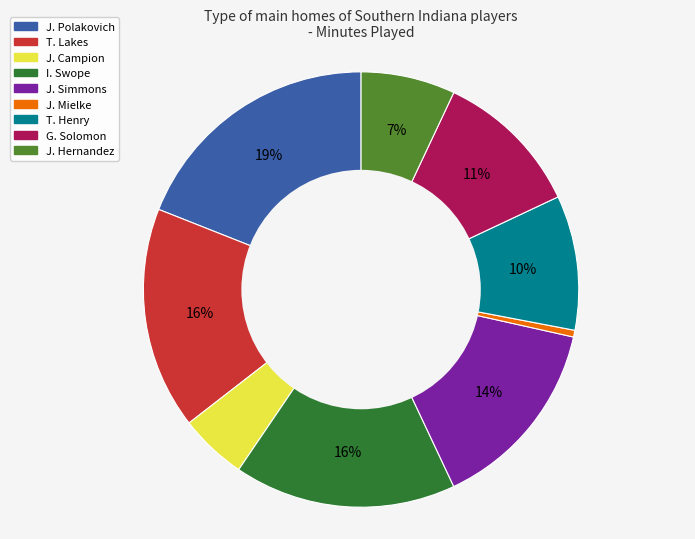

Is the sum of T. Lakes and T. Henry greater than half?

No